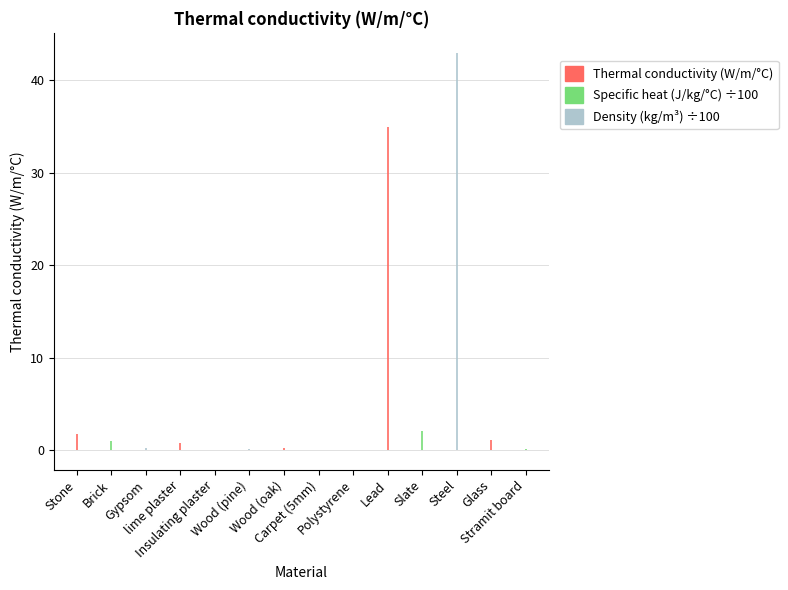

What is the value of the Thermal conductivity (W/m/oC) bar at the 1st from the left?

1.7